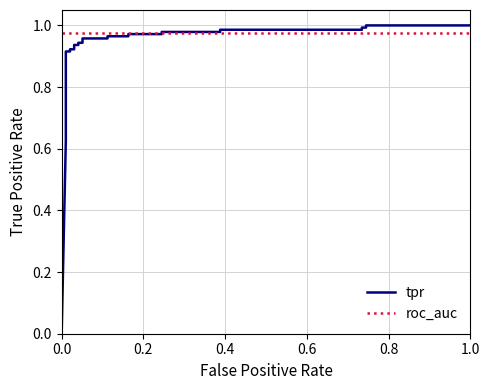

After their last crossing, which series has the higher values: roc_auc or tpr?

tpr